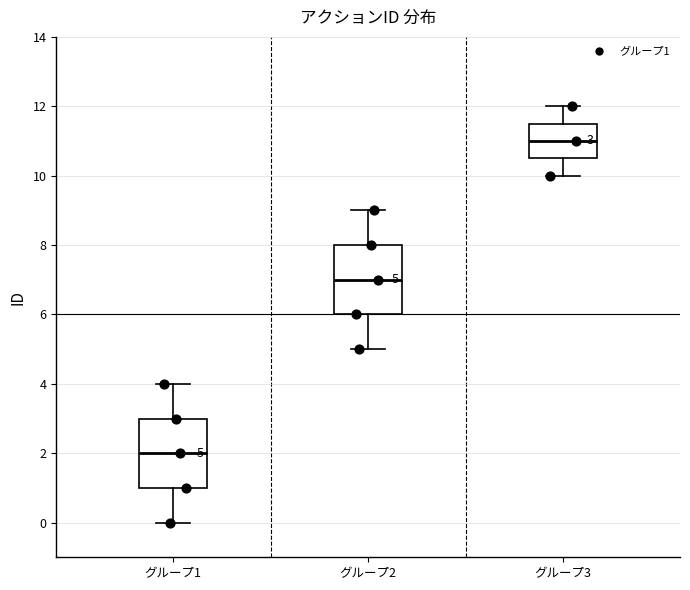

Which box's median line is the highest?

グループ3